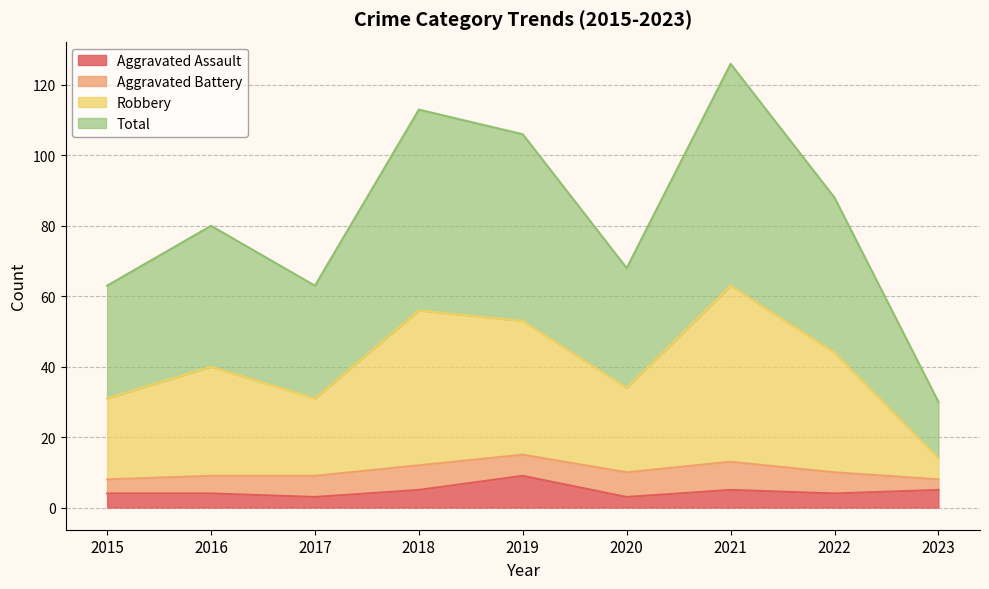

Where is the first local minimum for Robbery?

2017